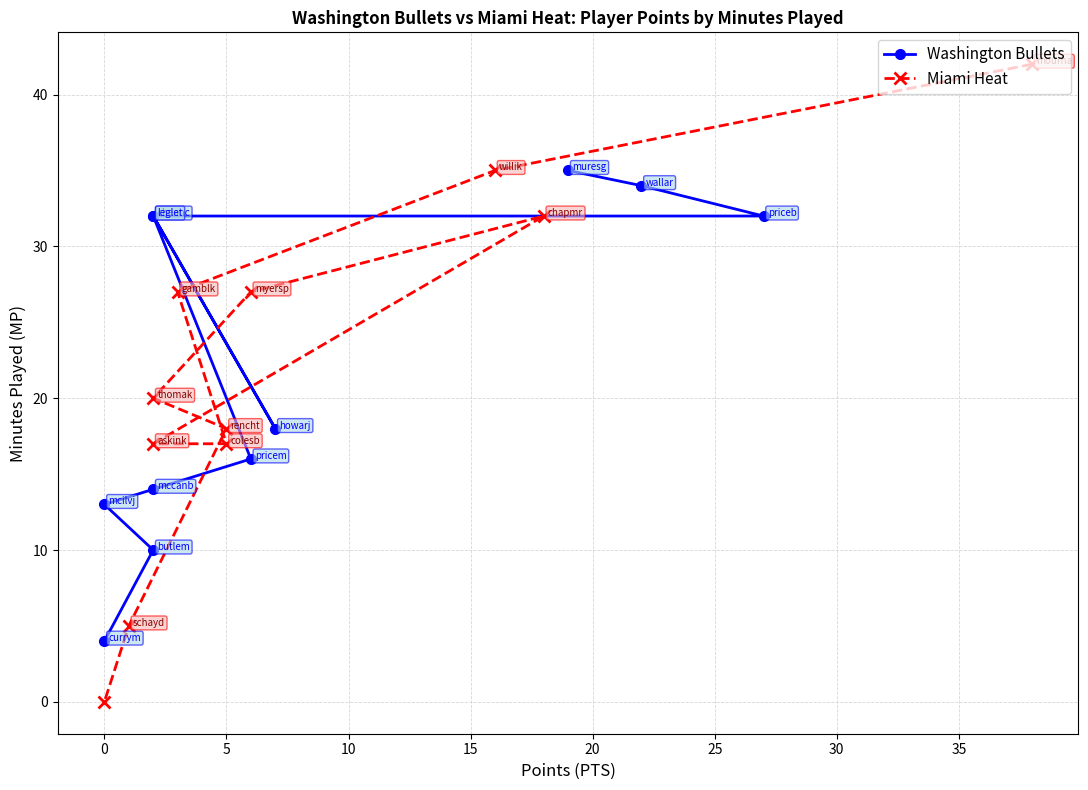

In Washington Bullets, how many points are lower than both neighbors (excluding endpoints)?

1